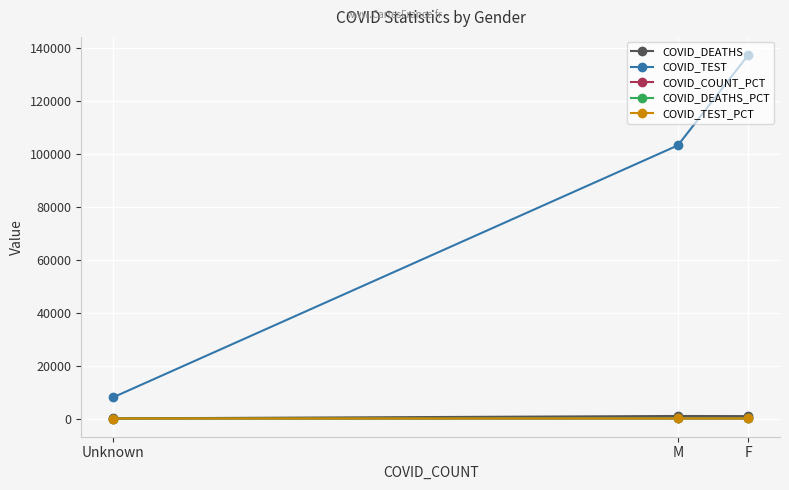

At which label does COVID_DEATHS reach its minimum?

Unknown